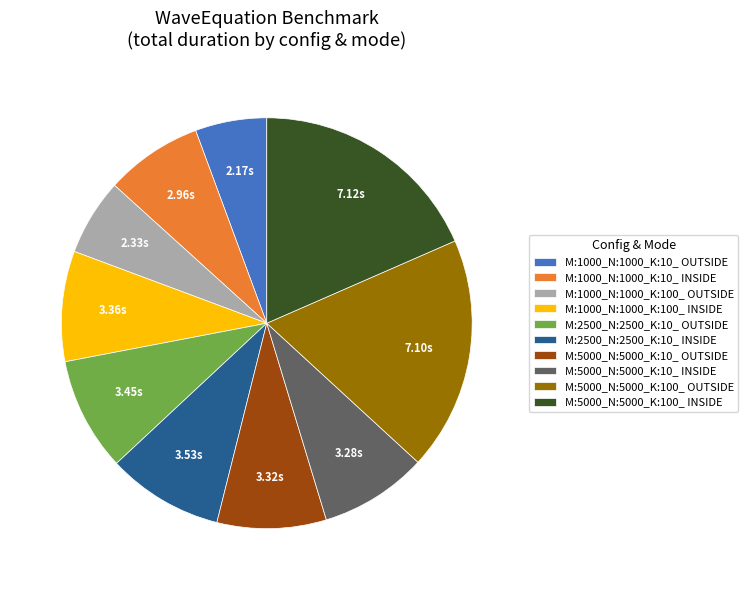

Is the sum of M:1000_N:1000_K:10_ INSIDE and M:1000_N:1000_K:100_ OUTSIDE greater than half?

No